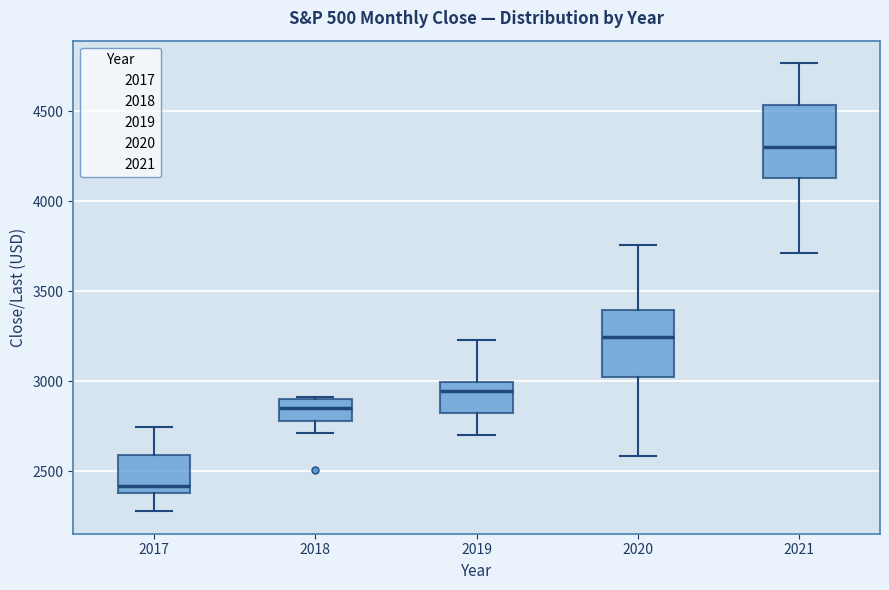

Which box's median line is the lowest?

2017